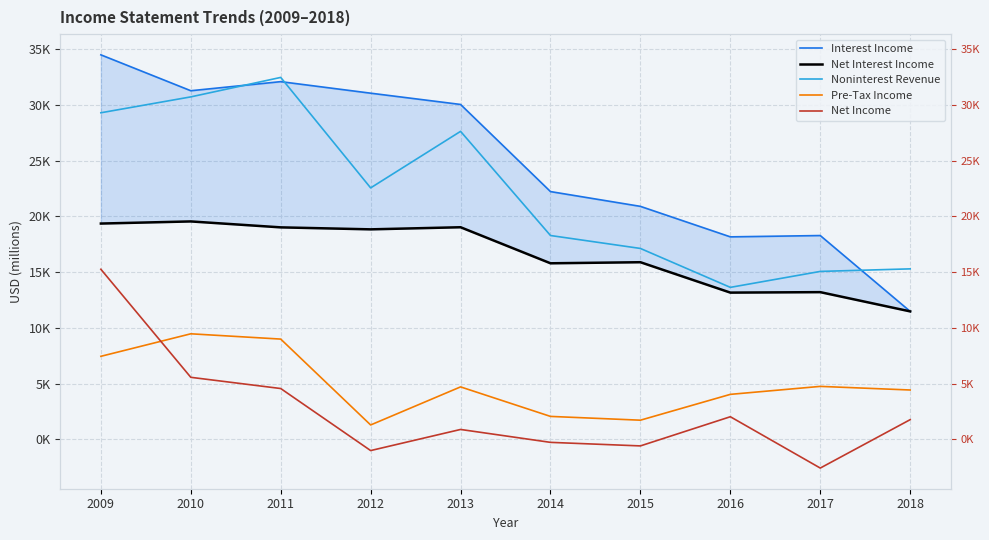

At 2010, list the series in order from largest to smallest.

Interest Income, Noninterest Revenue, Net Interest Income, Pre-Tax Income, Net Income